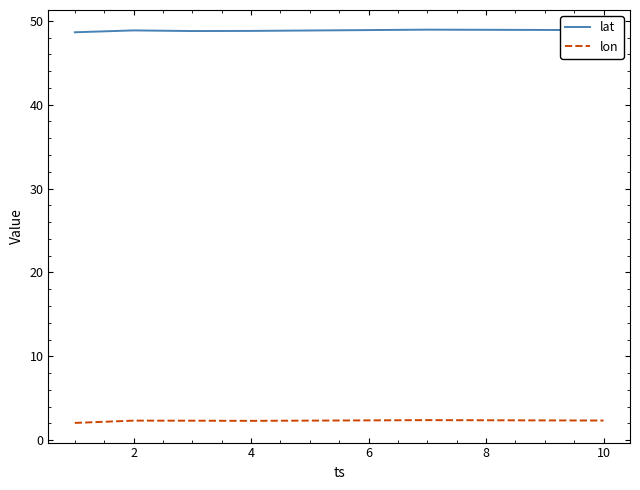

How many interior local peaks does the lat series have?

1